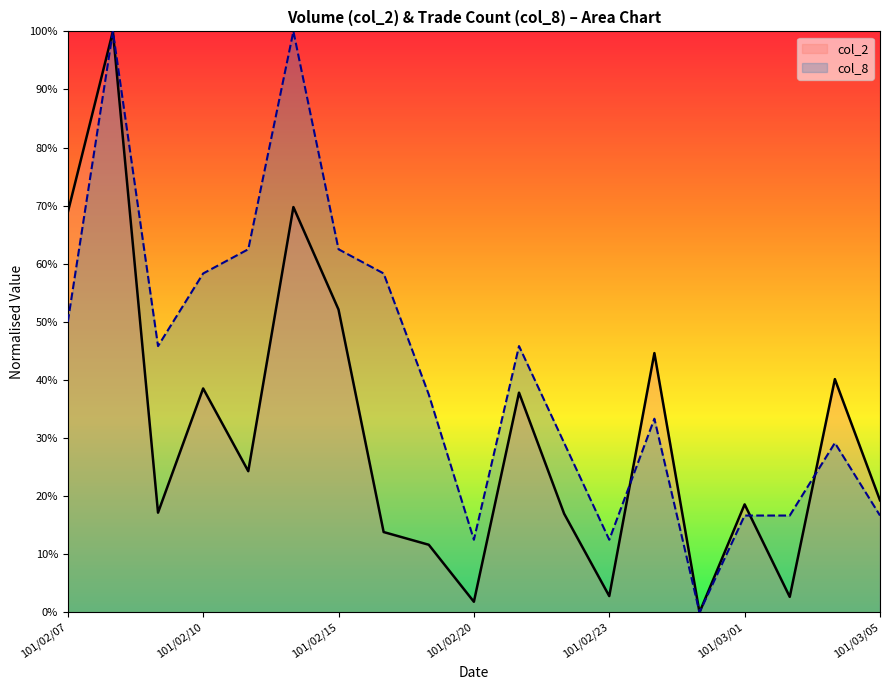

What is the difference between the highest and lowest values at 101/02/23?

0.1